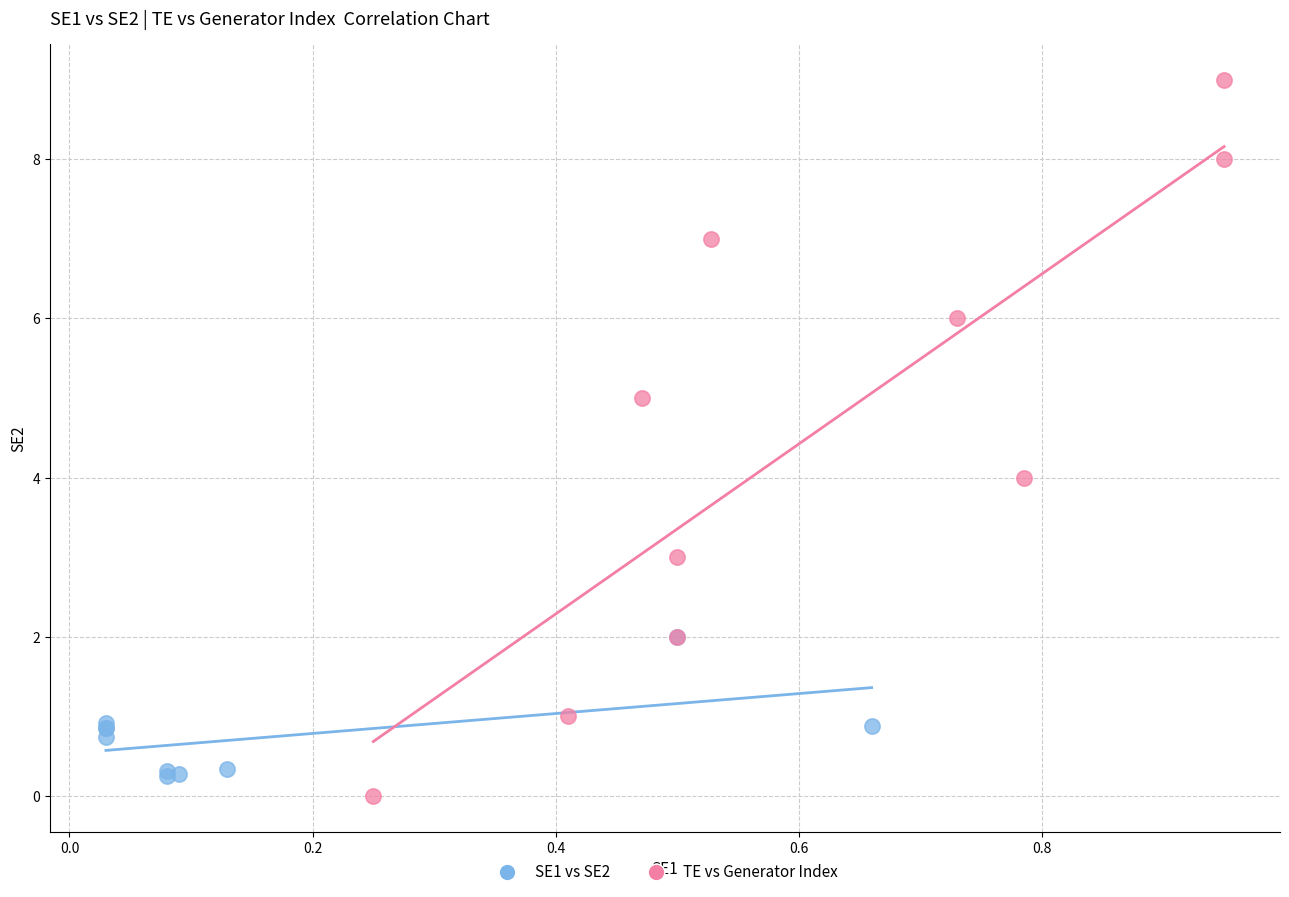

Which series has the widest spread of Y values?

TE vs Generator Index